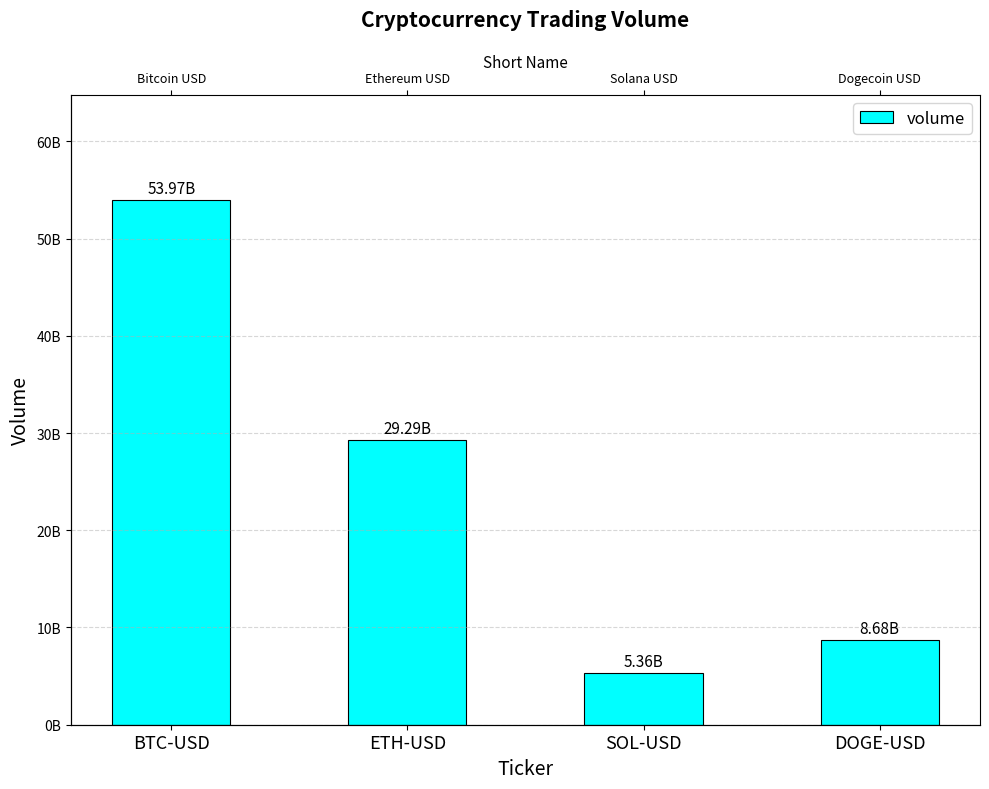

What is the change in value from ETH-USD to DOGE-USD?

-20601105408